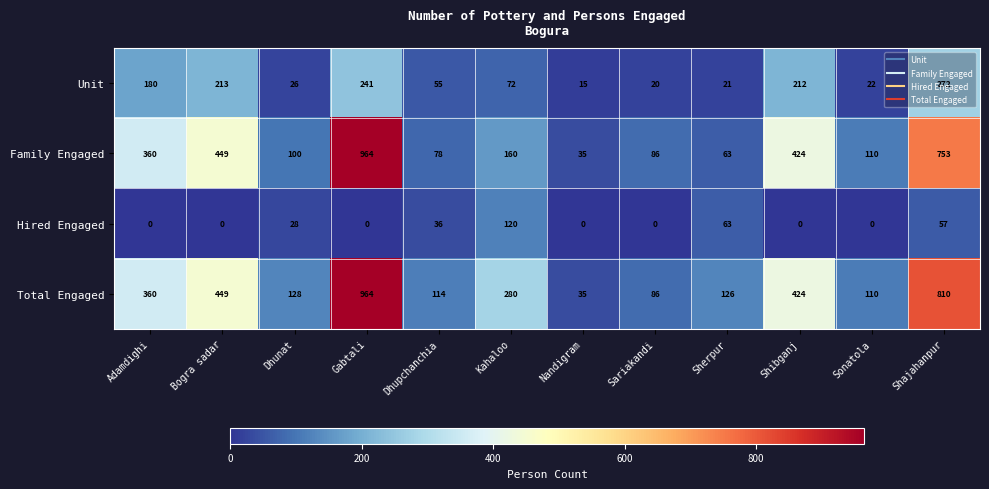

How many series are shown in this chart?

4